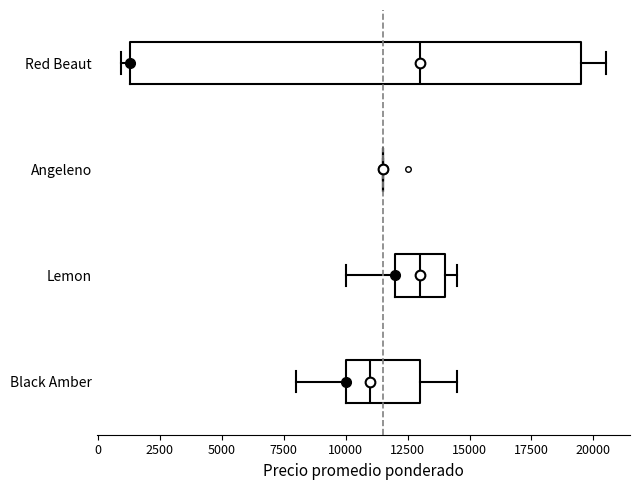

Where is the left edge of the box for Black Amber on the x-axis? The values are not printed on the chart, so give them approximately, as read against the axis.

10000